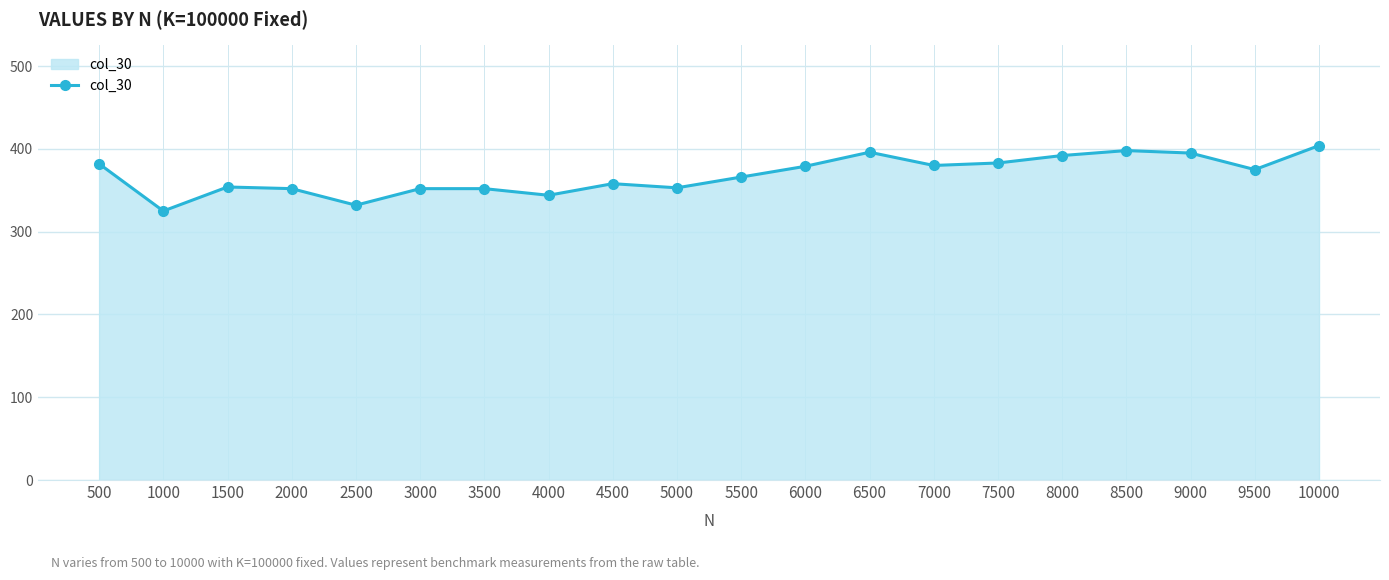

Where is the first local minimum?

1000